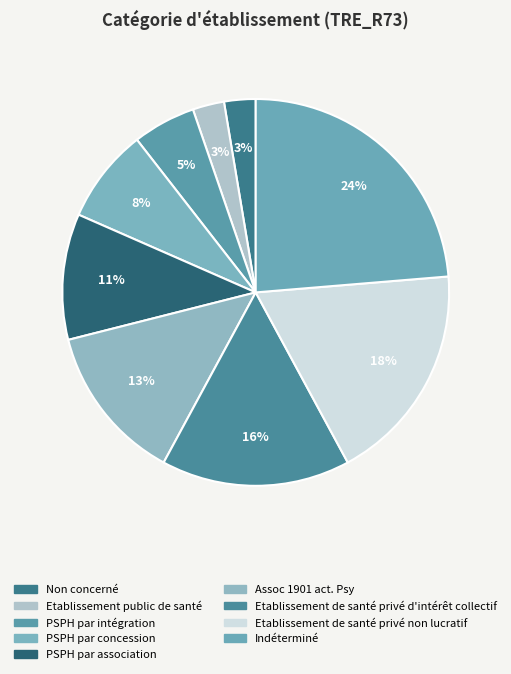

Between Indéterminé and Etablissement public de santé, which is larger?

Indéterminé